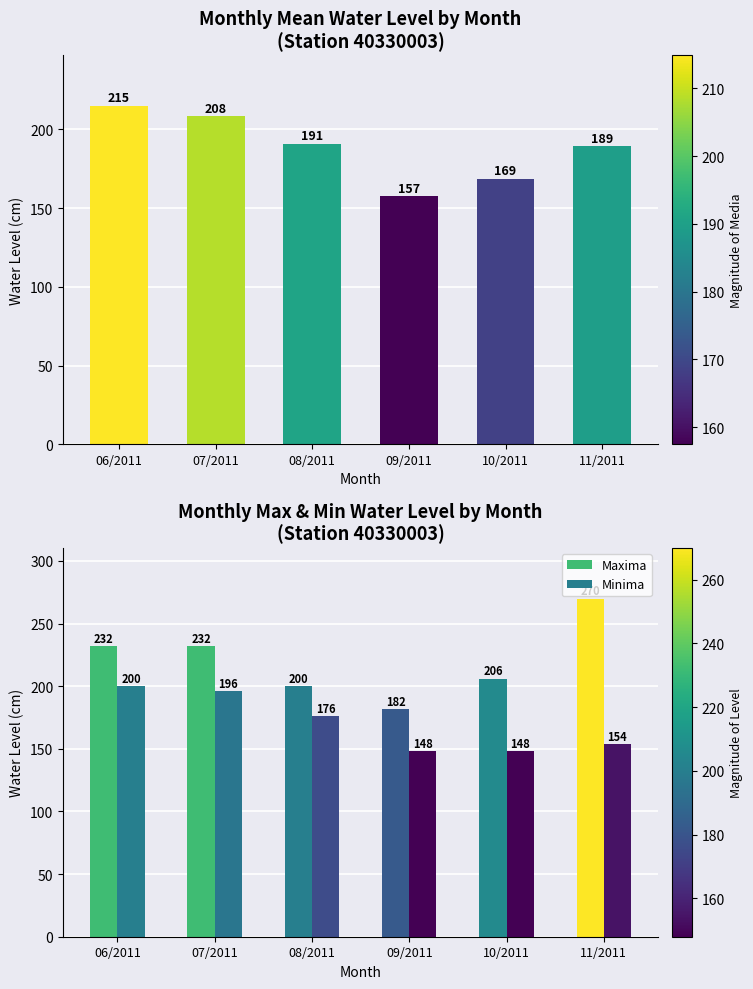

Reading right to left, what are all the values shown in this chart?

Media: 11/2011=189.4	10/2011=168.6	09/2011=157.5	08/2011=191.0	07/2011=208.4	06/2011=214.9
Maxima: 11/2011=270.0	10/2011=206.0	09/2011=182.0	08/2011=200.0	07/2011=232.0	06/2011=232.0
Minima: 11/2011=154.0	10/2011=148.0	09/2011=148.0	08/2011=176.0	07/2011=196.0	06/2011=200.0